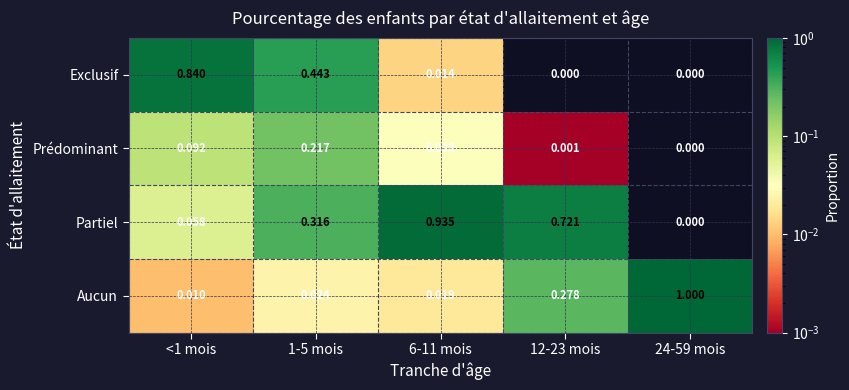

Is the value of Aucun at 12-23 mois greater than the value of Exclusif at 24-59 mois?

Yes